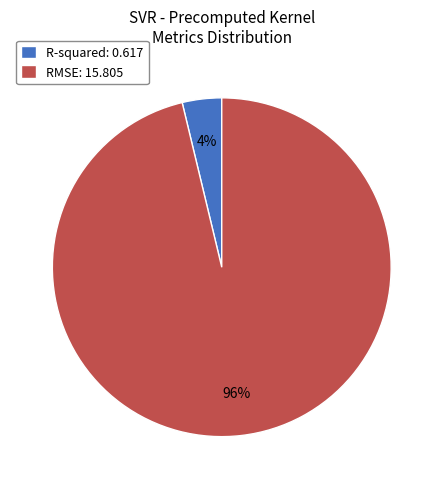

Combined, do R-squared: 0.617 and RMSE: 15.805 account for over 50%?

Yes